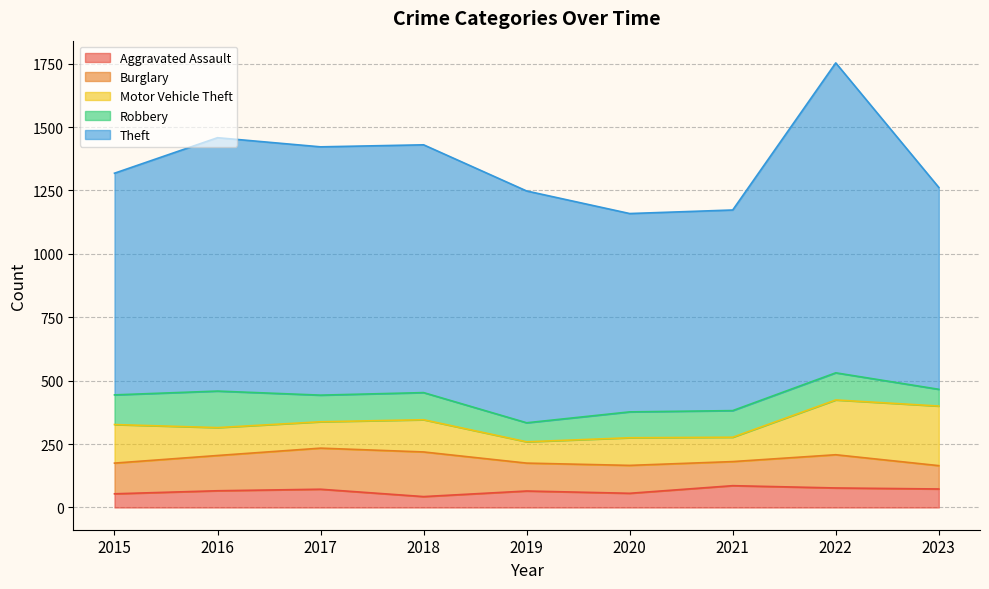

Is it true that Burglary equals 221 at 2017?

False